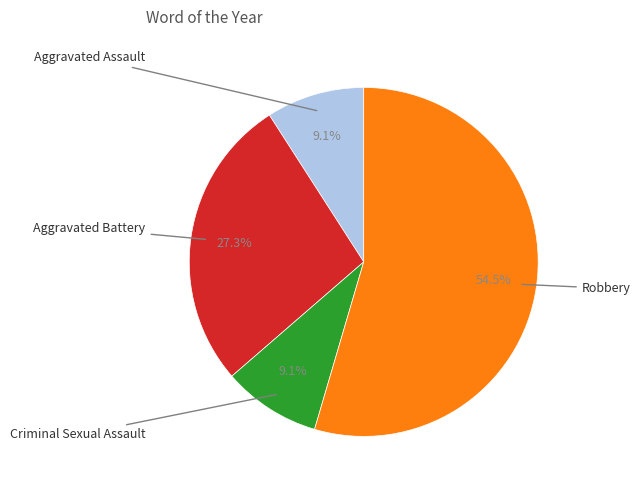

Is there any slice that represents more than half of the pie?

Yes